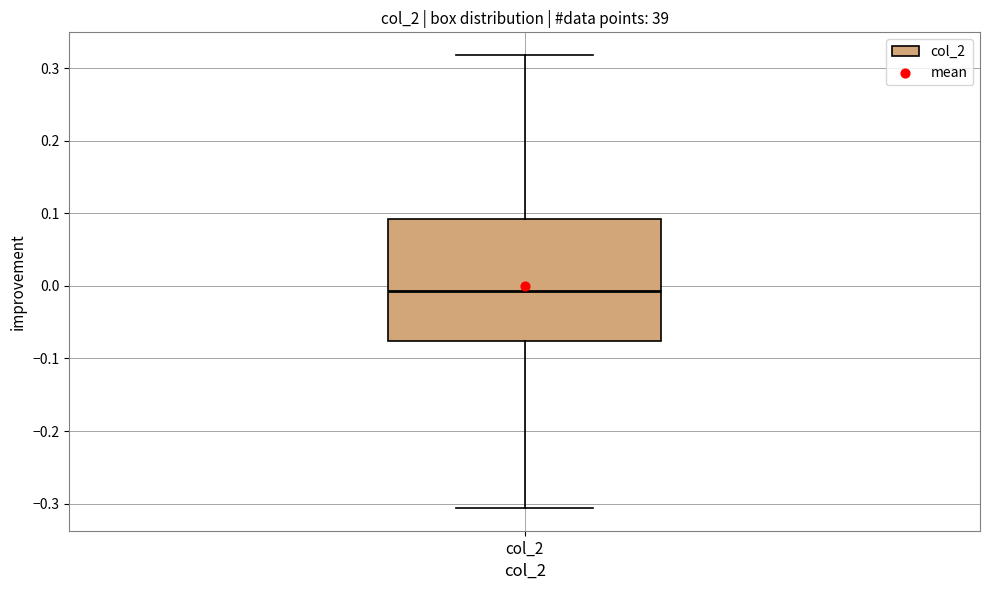

Read this box plot against the y-axis: the position of the median line, the range covered by the box, and the ends of both whiskers. The values are not printed on the chart, so give them approximately, as read against the axis.

median -0.01, box -0.08 to 0.09, whiskers -0.31 to 0.32